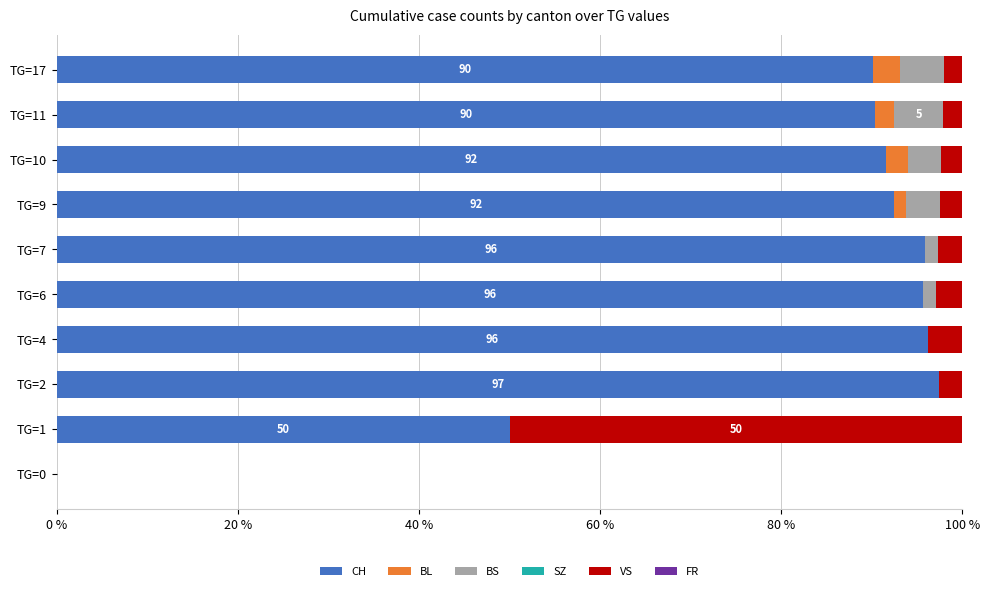

Where is CH nearest to the value 48?

TG=1